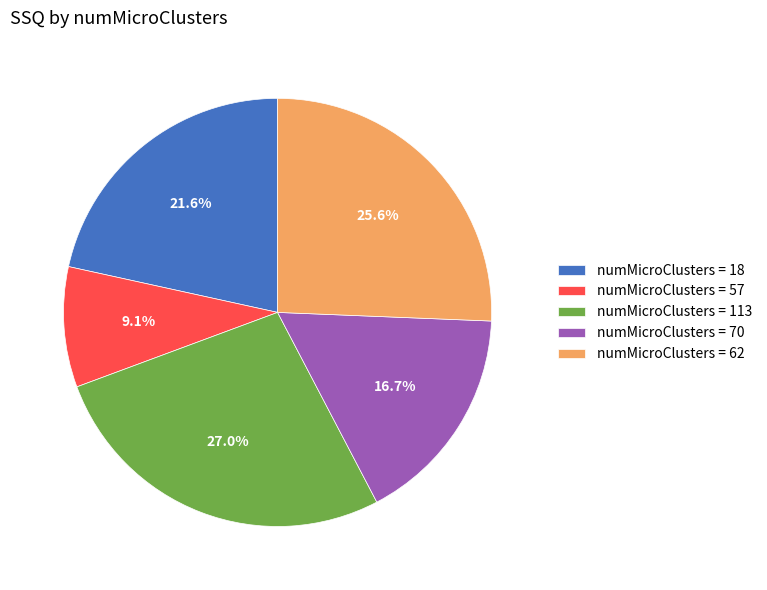

How many slices are in this pie chart?

5